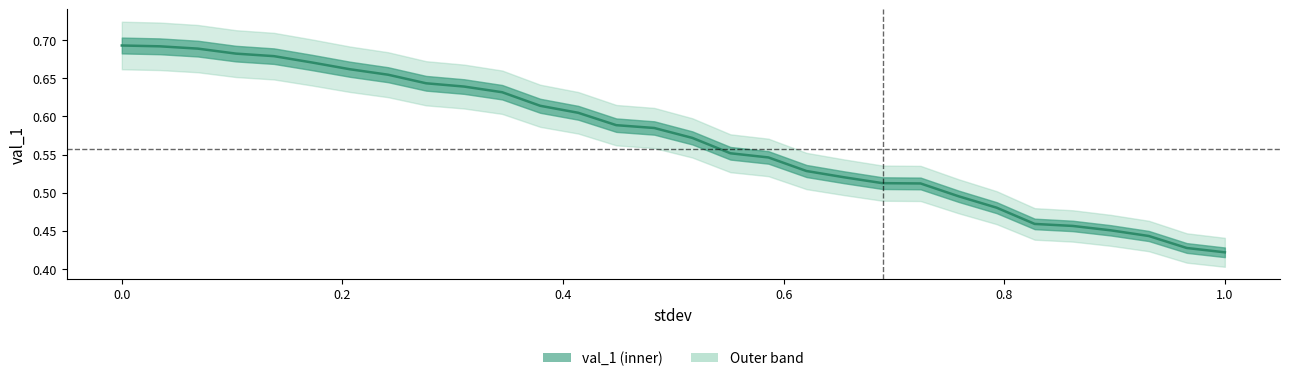

Reading left to right, what are all the values shown in this chart?

0.7	0.7	0.7	0.7	0.7	0.7	0.7	0.7	0.6	0.6	0.6	0.6	0.6	0.6	0.6	0.6	0.6	0.5	0.5	0.5	0.5	0.5	0.5	0.5	0.5	0.5	0.5	0.4	0.4	0.4